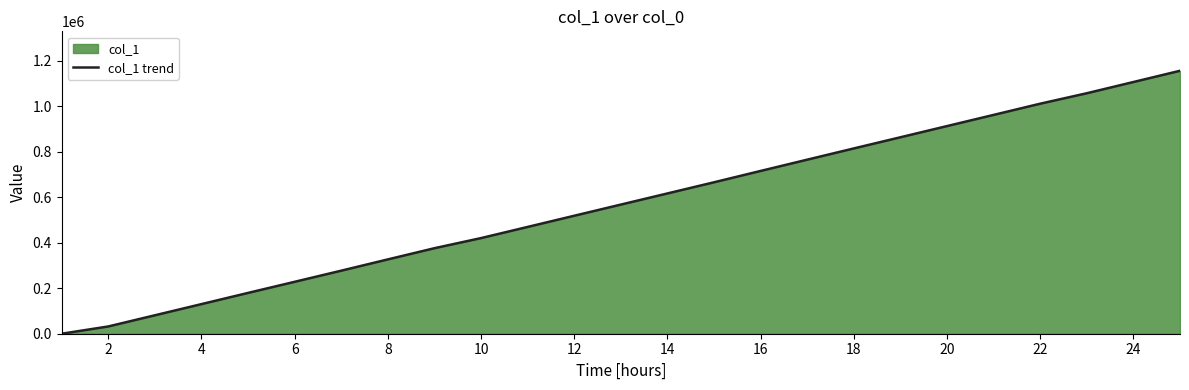

What is the maximum value shown in the chart?

1156244